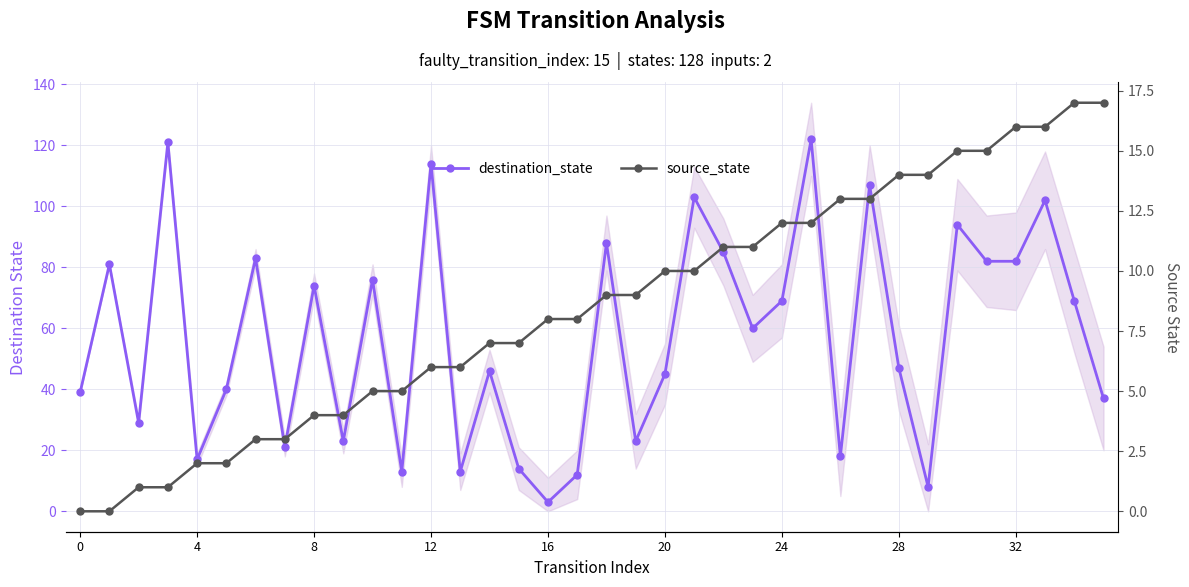

What is the label of the 14th point from the right?

22